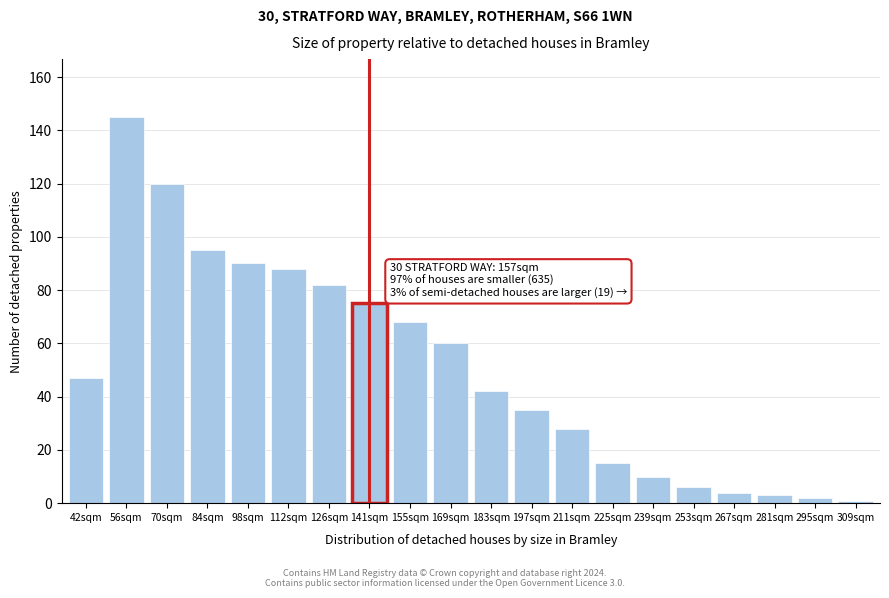

Reading left to right, what are all the values shown in this chart?

47	145	120	95	90	88	82	75	68	60	42	35	28	15	10	6	4	3	2	1